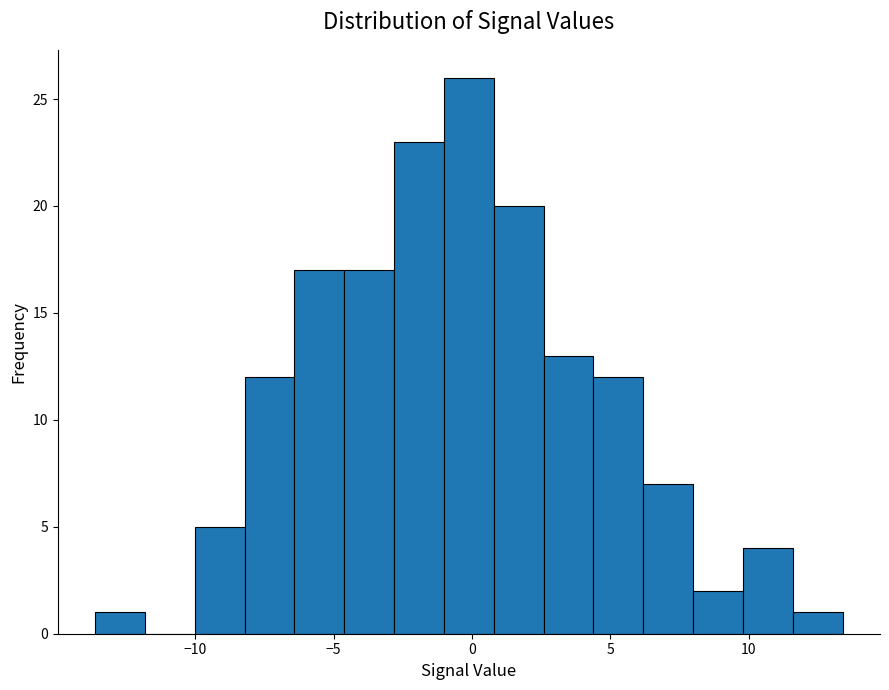

Around what value on the x-axis is the tallest bar? Give the approximate position of its centre, as read against the axis.

0.0